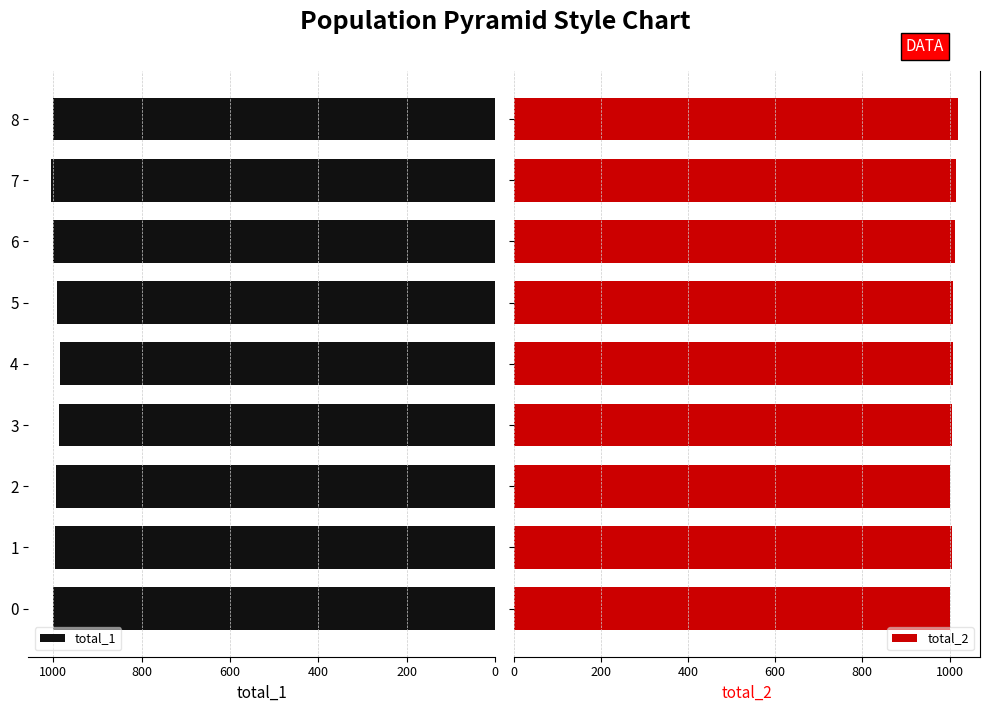

What is the highest value of the total_2 series?

1019